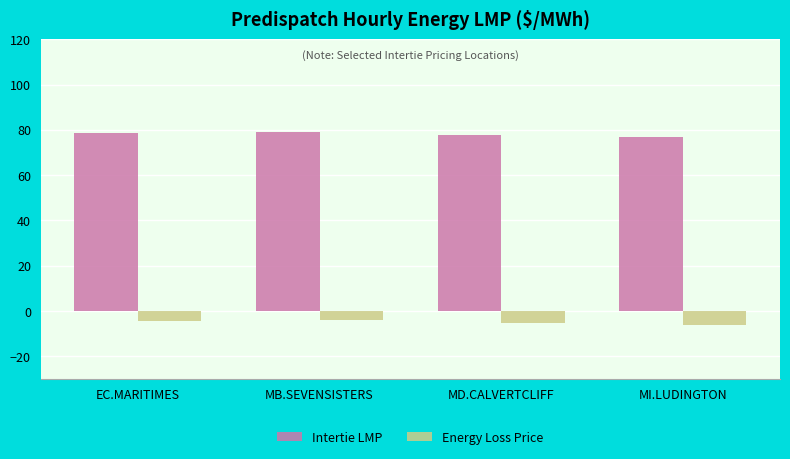

Is it true that Intertie LMP equals 79.1 at MB.SEVENSISTERS?

True